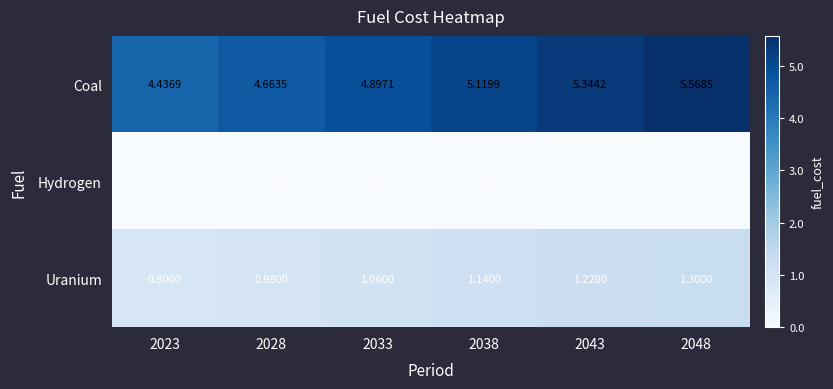

Between 2043 and 2048, which series saw the biggest shift?

Coal